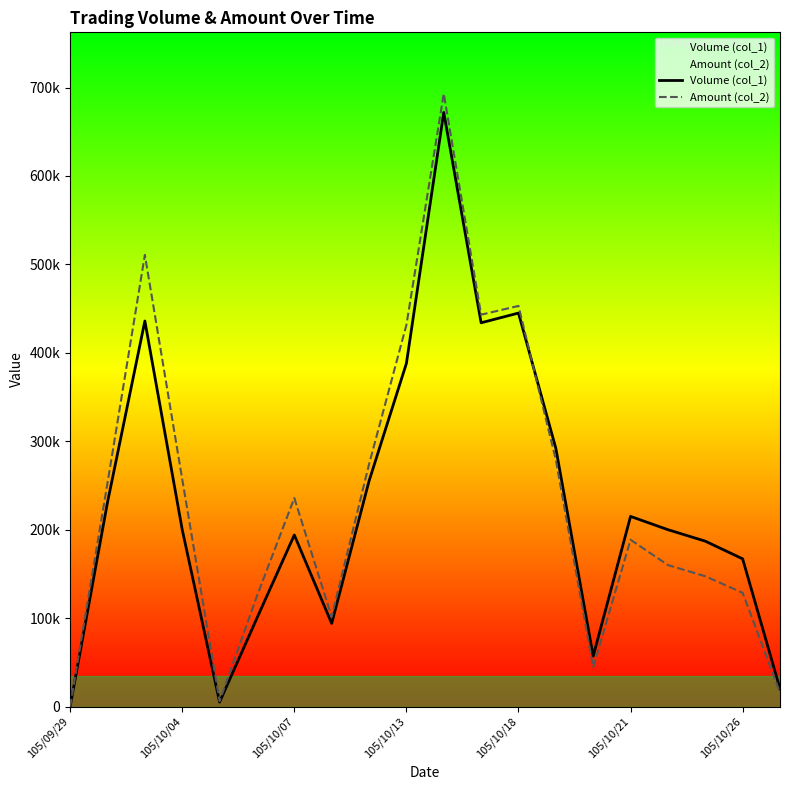

Reading left to right, what are all the values shown in this chart?

Volume (col_1): 0	231000	436000	200000	5000	100000	194000	94000	255000	388000	672000	434000	445000	292000	57000	215000	200000	187000	167000	20000
Amount (col_2): 0	252810	510750	257000	6150	125000	235800	101520	273950	431490	693160	443170	453050	278960	44470	188600	160000	147330	128590	15800